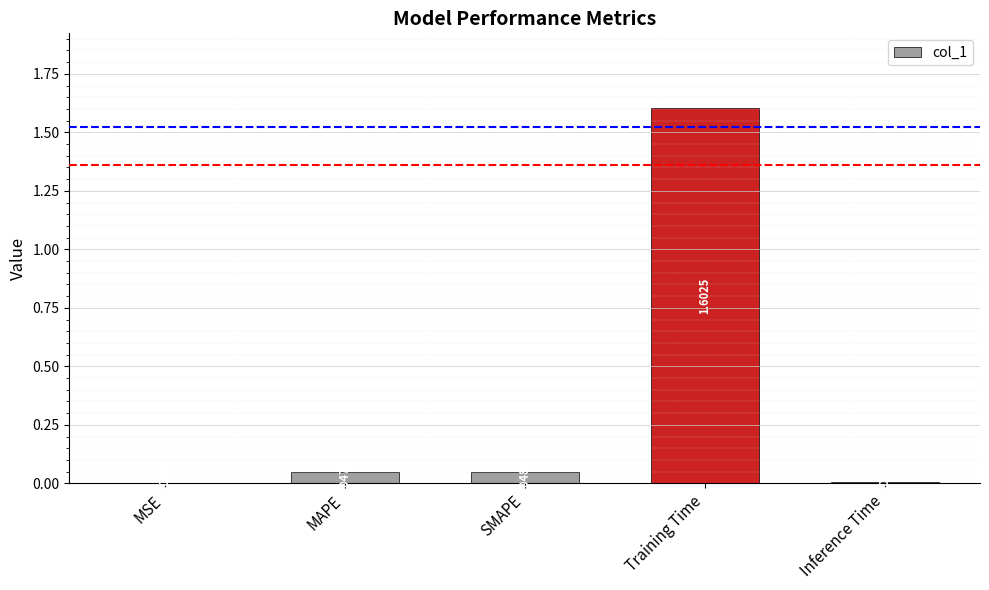

What is the maximum value shown in the chart?

1.6